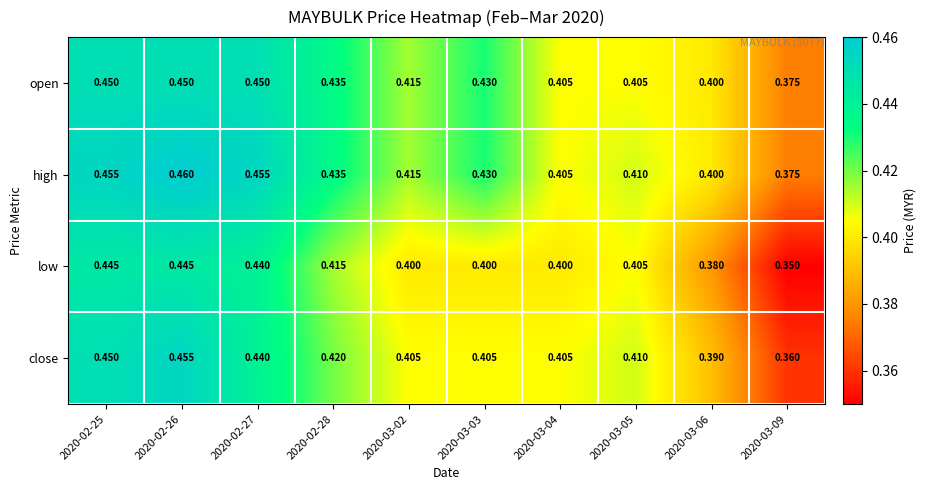

Rank the series by their average value, from lowest to highest.

low, close, open, high